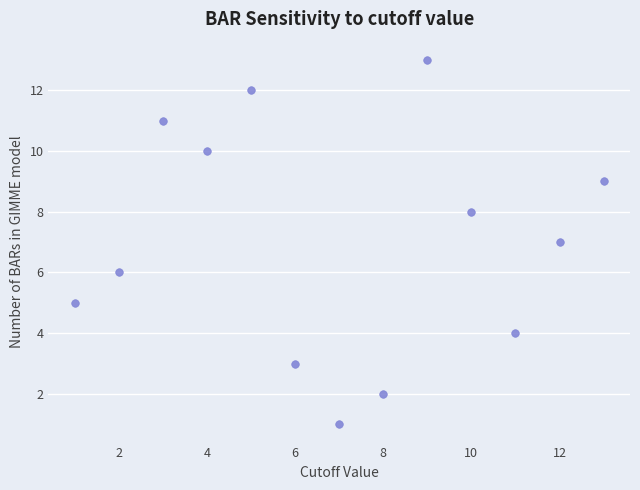

What is the range of X values (max minus min)?

12